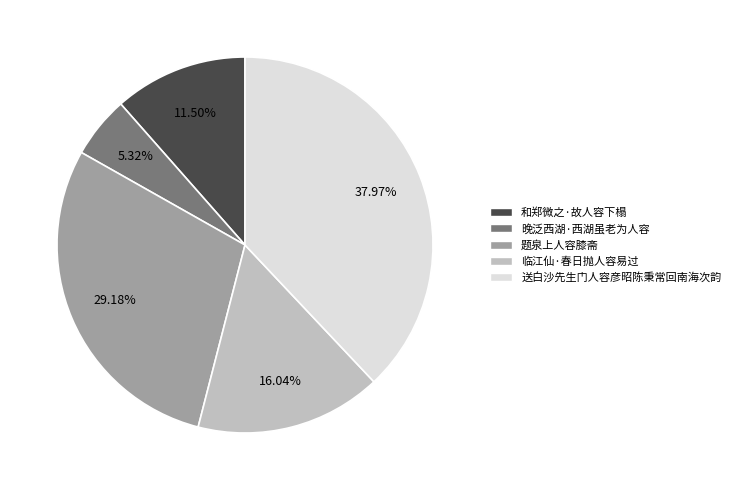

Does 送白沙先生门人容彦昭陈秉常回南海次韵 account for over 50% of the chart?

No